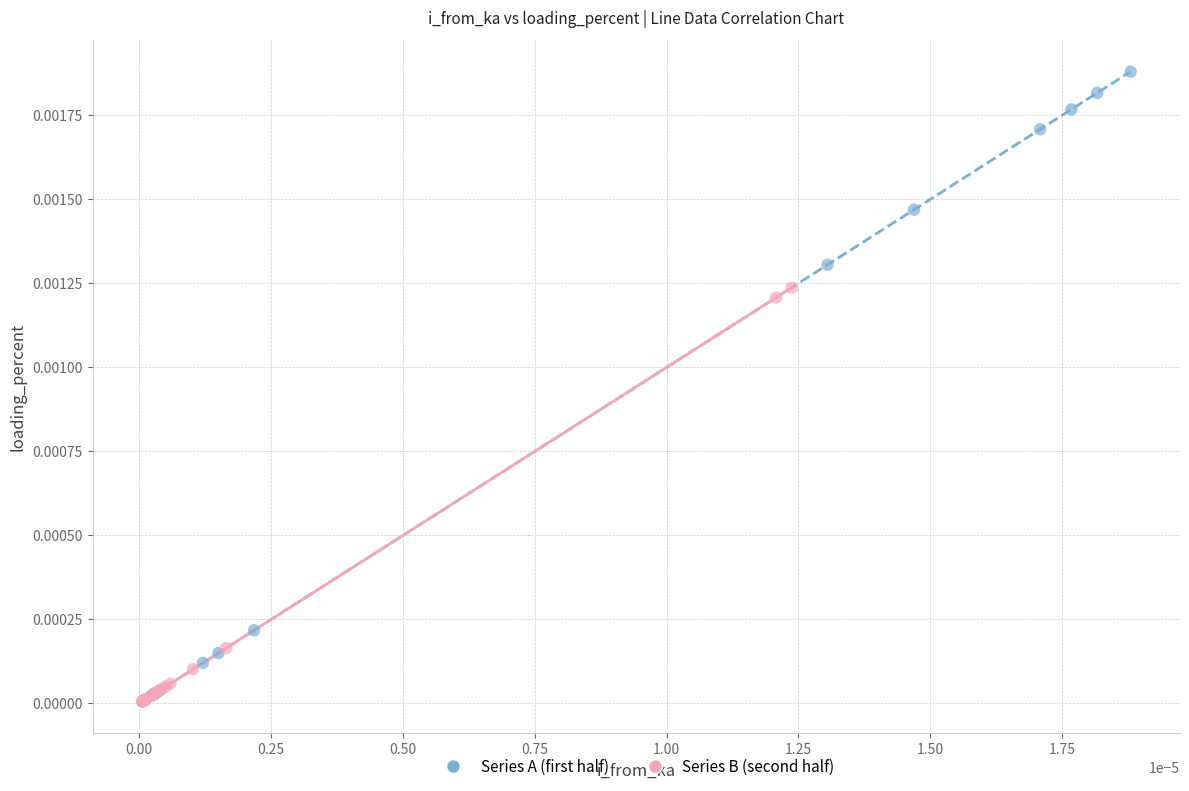

Which series reaches the maximum Y coordinate?

Series A (first half)